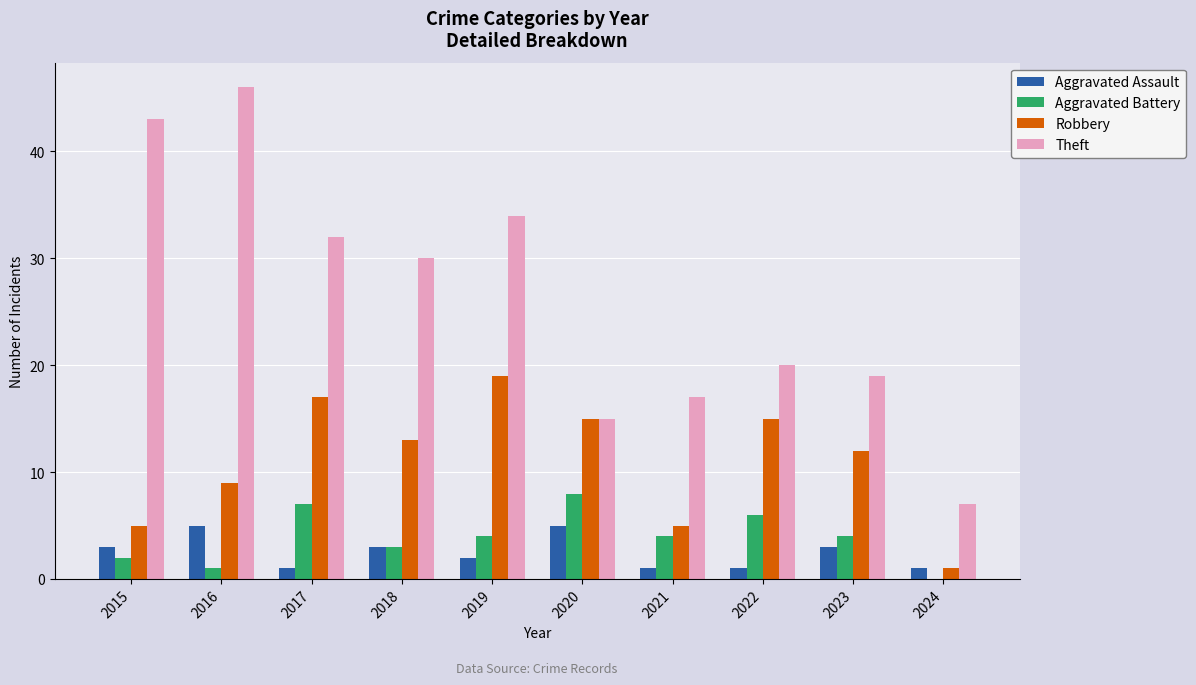

Which series has the widest spread of values?

Theft